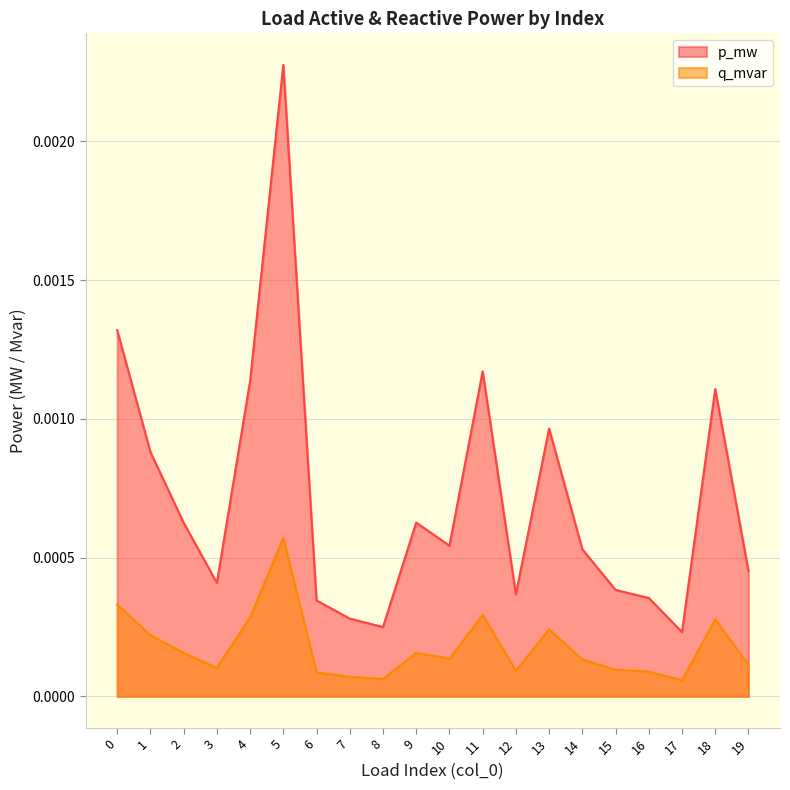

What are all the series names shown in the legend?

p_mw, q_mvar